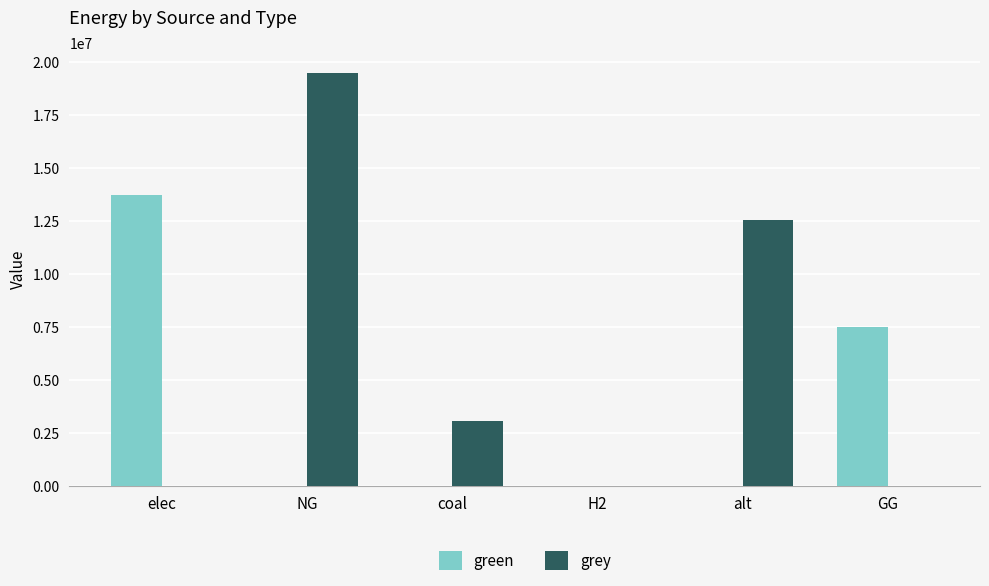

What is the sum of all green values?

21204313.3